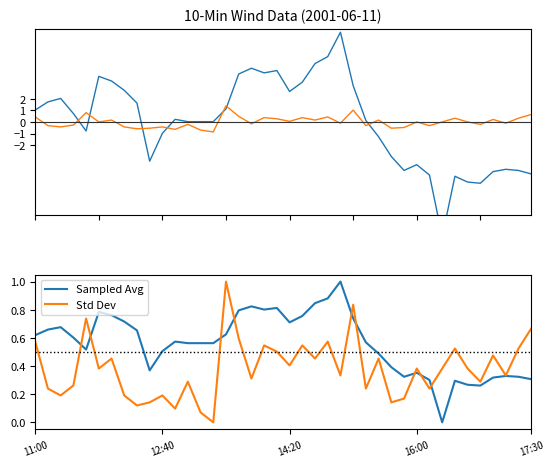

What is the difference between the Sampled Avg values at 23 and 27?

0.4